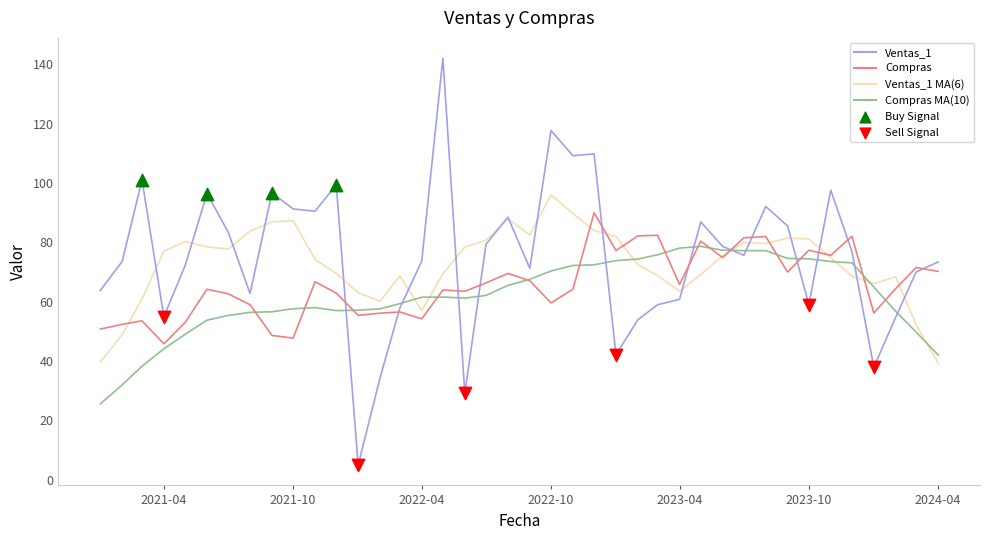

Does the chart have visible grid lines?

No